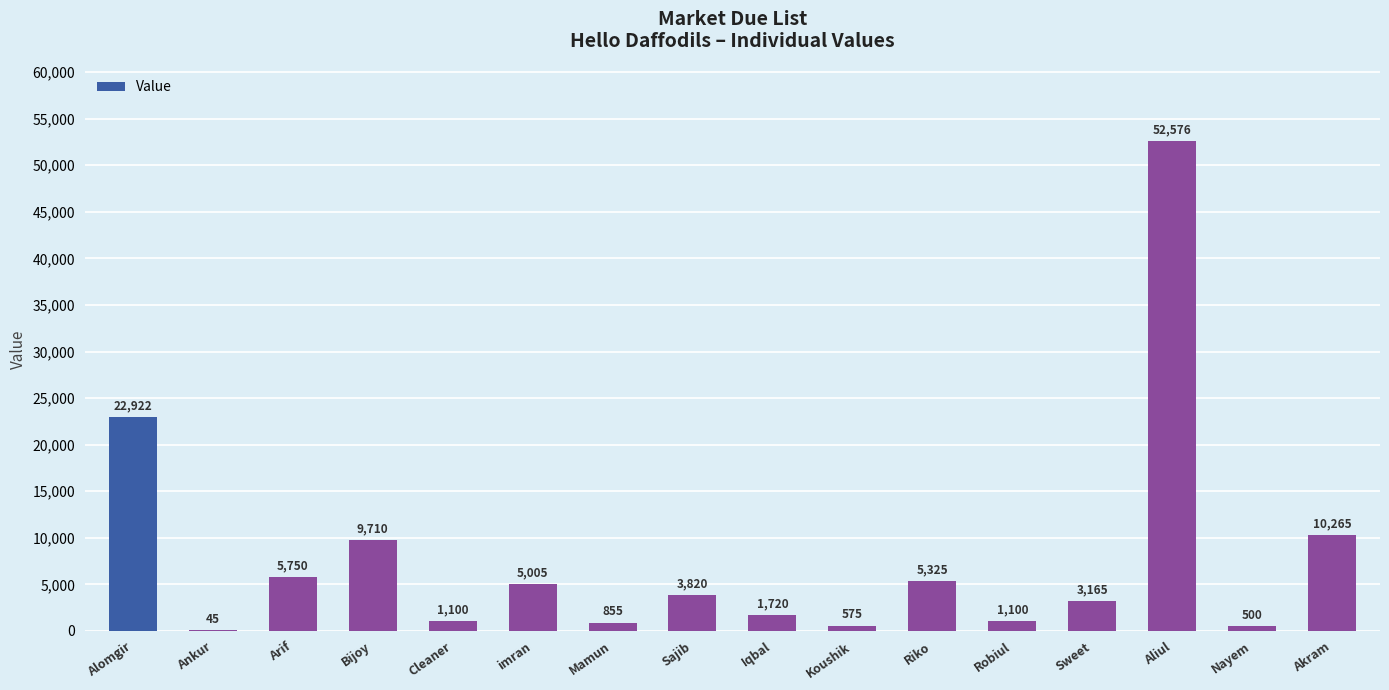

What is the greatest value displayed?

52576